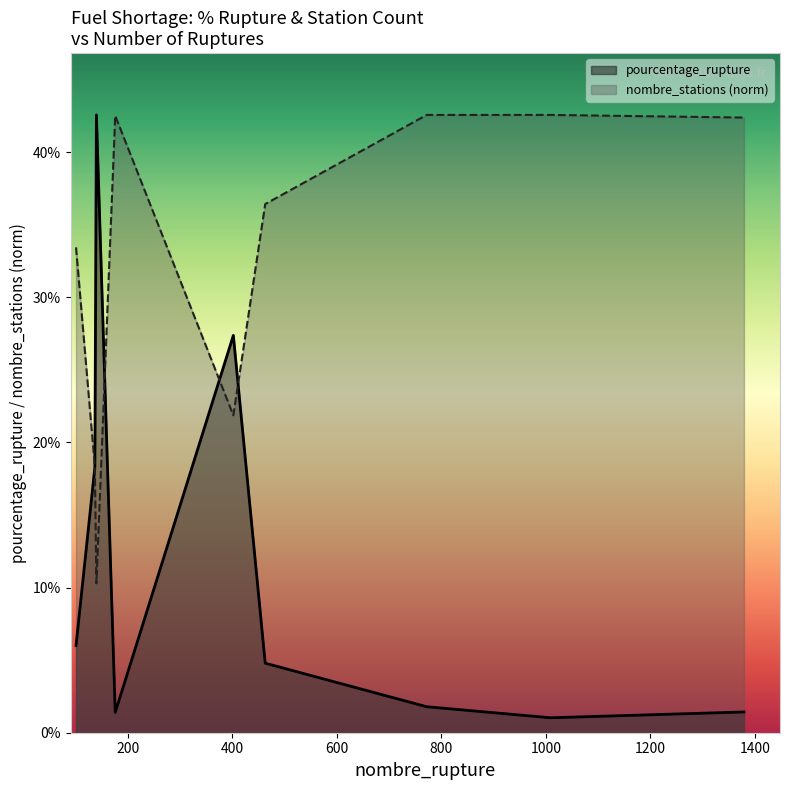

At which category does nombre_stations reach its first local valley?

140